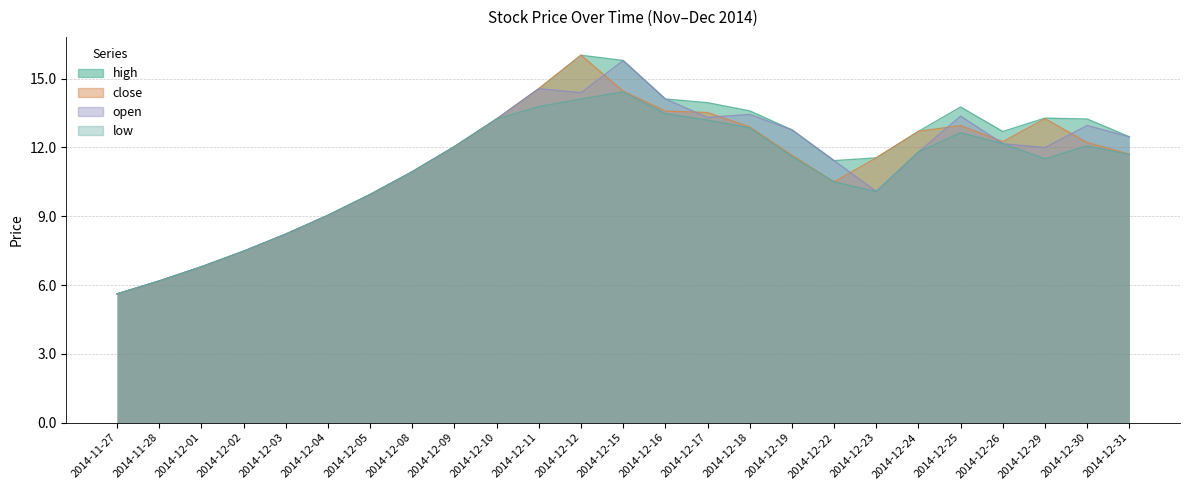

What is the total value across all series at 2014-12-05?

39.8